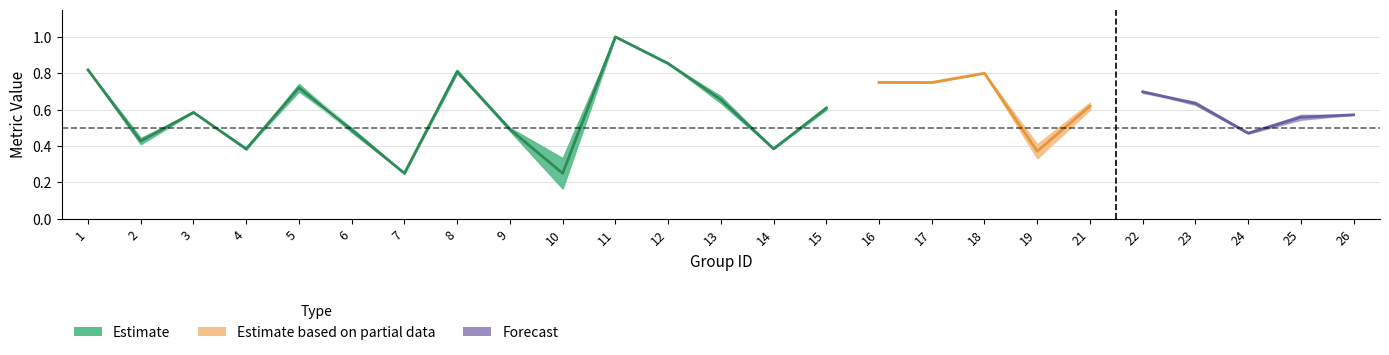

Reading left to right, list all the values displayed in this chart.

f1: 1=0.8	2=0.4	3=0.6	4=0.4	5=0.7	6=0.5	7=0.2	8=0.8	9=0.5	10=0.2	11=1.0	12=0.9	13=0.7	14=0.4	15=0.6	16=0.8	17=0.7	18=0.8	19=0.4	21=0.6	22=0.7	23=0.6	24=0.5	25=0.5	26=0.6
accuracy: 1=0.8	2=0.4	3=0.6	4=0.4	5=0.7	6=0.5	7=0.2	8=0.8	9=0.5	10=0.3	11=1.0	12=0.9	13=0.6	14=0.4	15=0.6	16=0.8	17=0.8	18=0.8	19=0.3	21=0.6	22=0.7	23=0.6	24=0.5	25=0.6	26=0.6